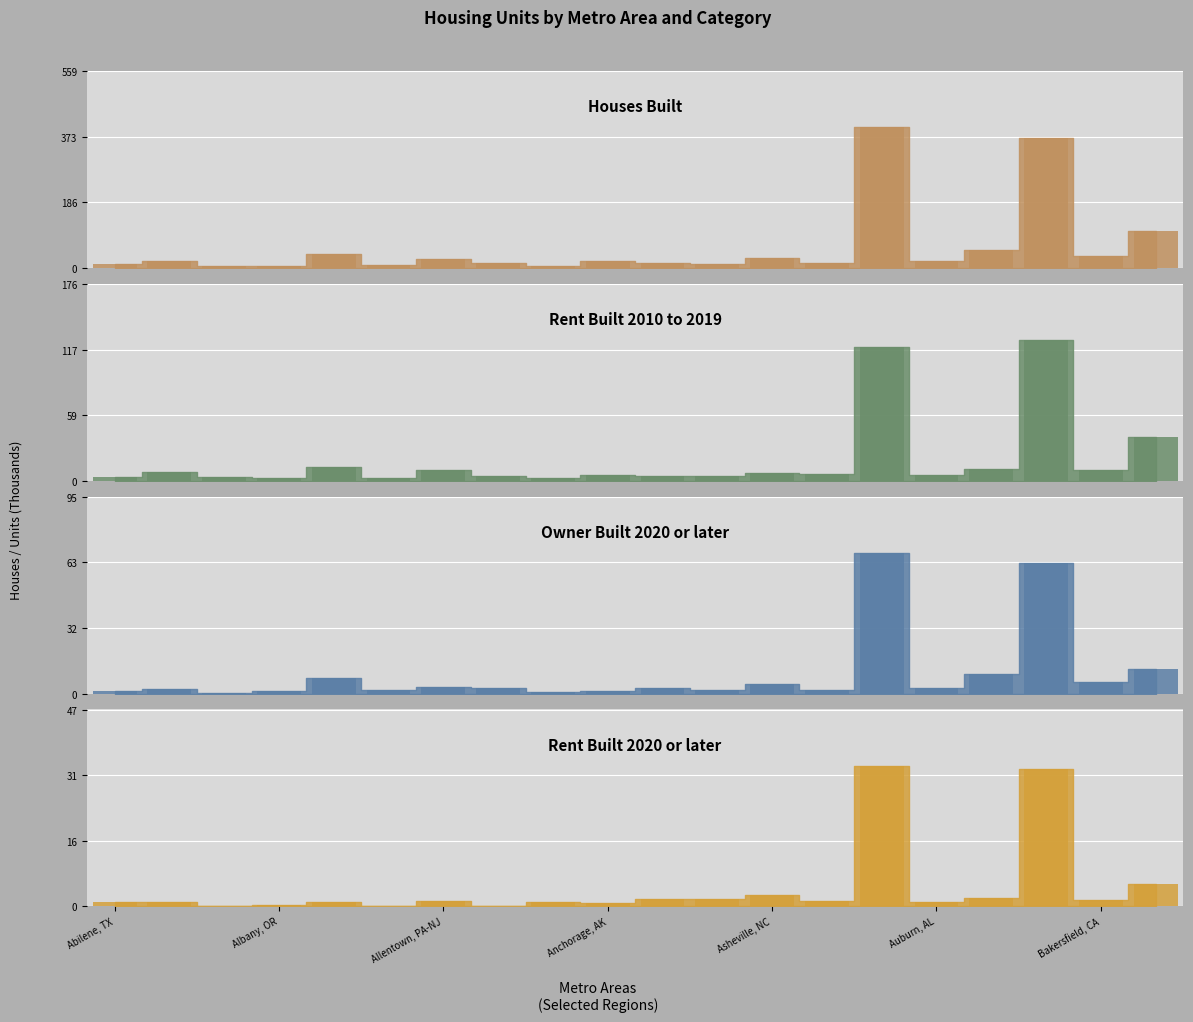

What is the difference between the second highest and minimum values in the Rent Built 2010 to 2019 series?

117.8